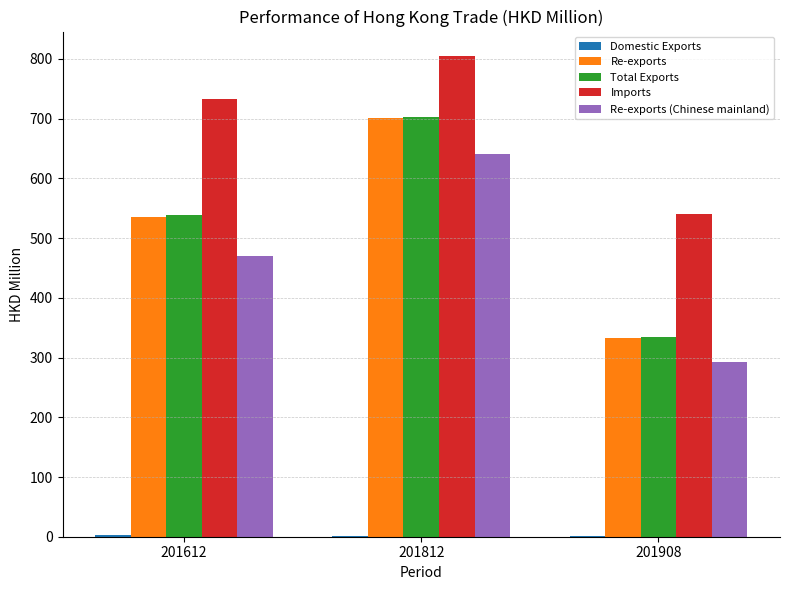

What is the sum of all Imports values?

2078.9